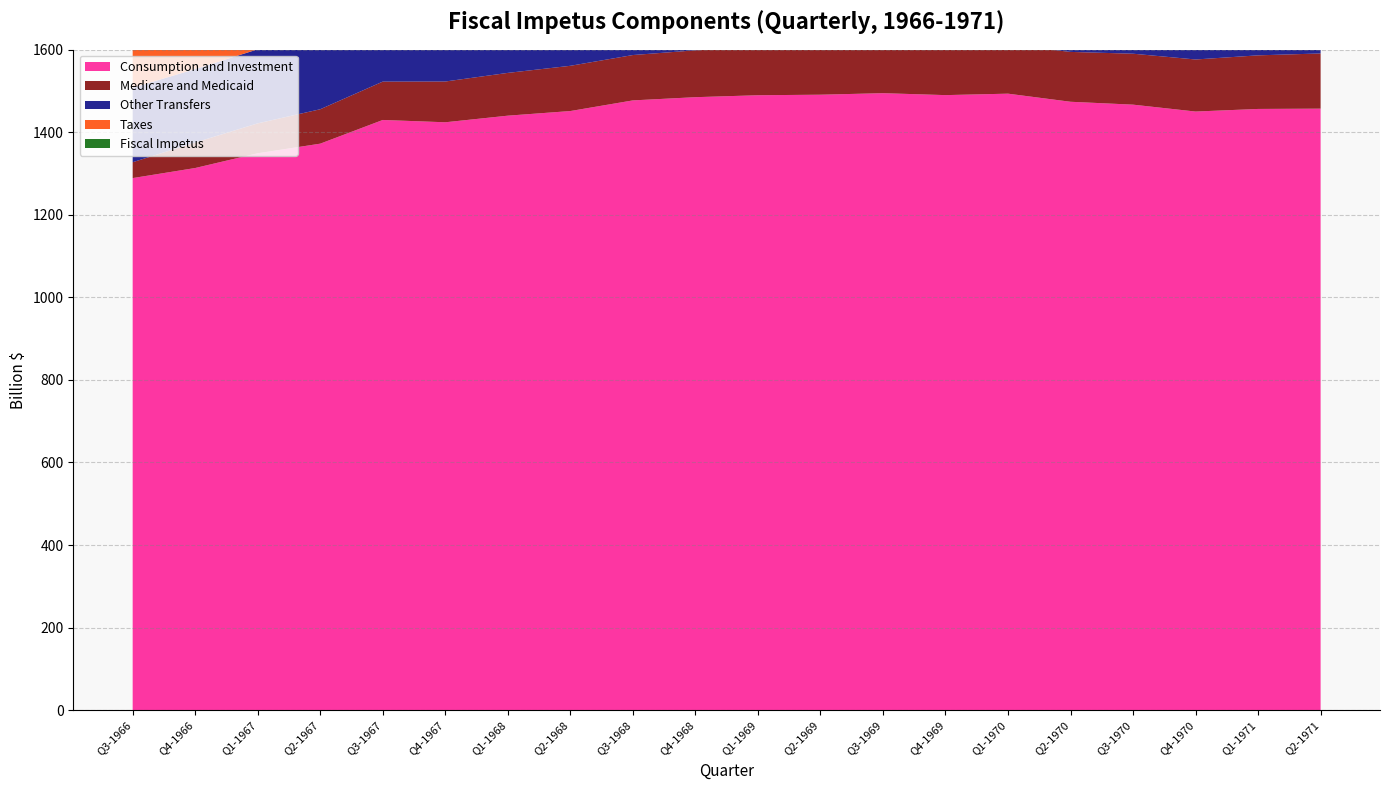

Reading left to right, extract all data points from this chart.

Consumption and Investment: Q3-1966=1289.0	Q4-1966=1313.4	Q1-1967=1349.1	Q2-1967=1372.4	Q3-1967=1429.8	Q4-1967=1424.2	Q1-1968=1440.2	Q2-1968=1451.4	Q3-1968=1477.2	Q4-1968=1485.0	Q1-1969=1489.7	Q2-1969=1491.0	Q3-1969=1494.7	Q4-1969=1490.0	Q1-1970=1493.5	Q2-1970=1473.9	Q3-1970=1466.9	Q4-1970=1450.2	Q1-1971=1456.5	Q2-1971=1457.2
Medicare and Medicaid: Q3-1966=38.4	Q4-1966=61.8	Q1-1967=72.5	Q2-1967=83.4	Q3-1967=92.9	Q4-1967=98.8	Q1-1968=103.6	Q2-1968=109.6	Q3-1968=109.9	Q4-1968=113.5	Q1-1969=115.1	Q2-1969=114.5	Q3-1969=116.8	Q4-1969=117.9	Q1-1970=118.3	Q2-1970=120.8	Q3-1970=123.4	Q4-1970=126.1	Q1-1971=129.8	Q2-1971=133.7
Other Transfers: Q3-1966=180.5	Q4-1966=177.9	Q1-1967=179.4	Q2-1967=185.6	Q3-1967=195.1	Q4-1967=194.2	Q1-1968=195.3	Q2-1968=196.7	Q3-1968=203.1	Q4-1968=213.4	Q1-1969=216.9	Q2-1969=217.7	Q3-1969=221.5	Q4-1969=222.6	Q1-1970=224.4	Q2-1970=227.1	Q3-1970=232.4	Q4-1970=273.2	Q1-1971=270.0	Q2-1971=281.6
Taxes: Q3-1966=490.1	Q4-1966=509.7	Q1-1967=524.0	Q2-1967=536.0	Q3-1967=544.7	Q4-1967=546.3	Q1-1968=559.0	Q2-1968=568.9	Q3-1968=584.4	Q4-1968=598.3	Q1-1969=644.9	Q2-1969=660.5	Q3-1969=701.8	Q4-1969=711.3	Q1-1970=699.4	Q2-1970=702.0	Q3-1970=692.6	Q4-1970=690.9	Q1-1971=664.5	Q2-1971=658.7
Fiscal Impetus: Q3-1966=1168.7	Q4-1966=1209.2	Q1-1967=1276.3	Q2-1967=1281.5	Q3-1967=1302.1	Q4-1967=1312.2	Q1-1968=1337.1	Q2-1968=1347.3	Q3-1968=1336.6	Q4-1968=1321.5	Q1-1969=1308.7	Q2-1969=1287.6	Q3-1969=1295.3	Q4-1969=1281.9	Q1-1970=1280.9	Q2-1970=1289.0	Q3-1970=1322.8	Q4-1970=1340.8	Q1-1971=1332.3	Q2-1971=1344.0